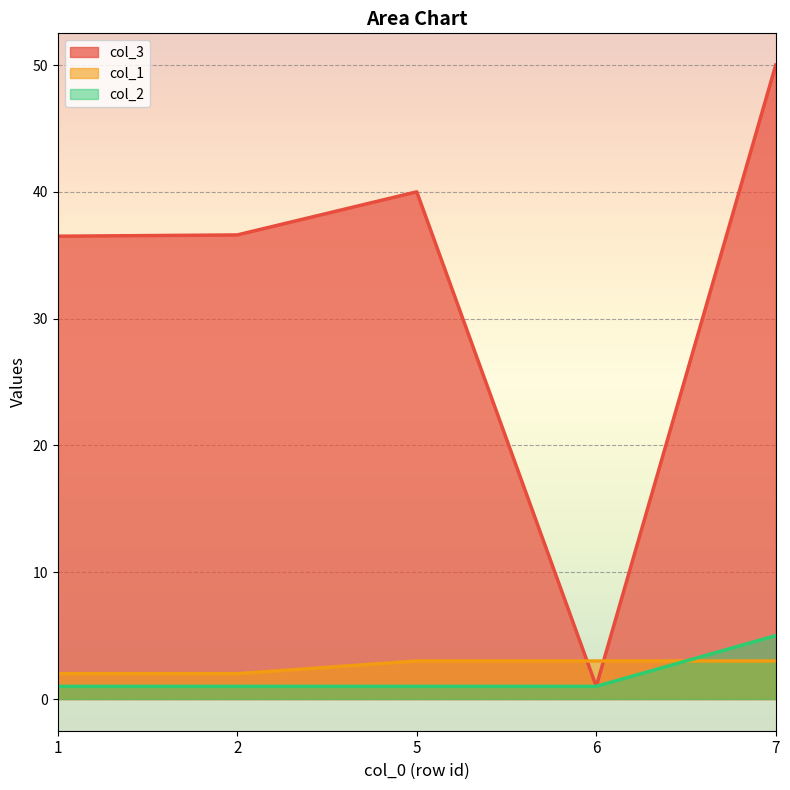

What is the sum of the col_1 values at 5 and 1?

5.0